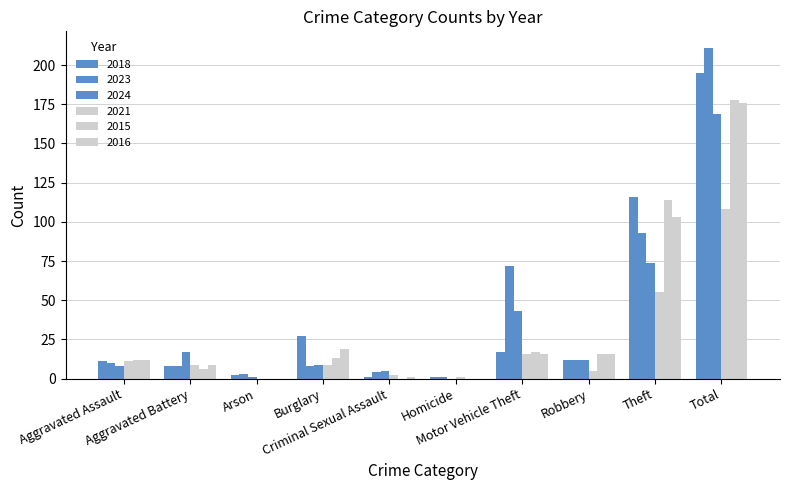

Which category has the highest value across all series?

Total